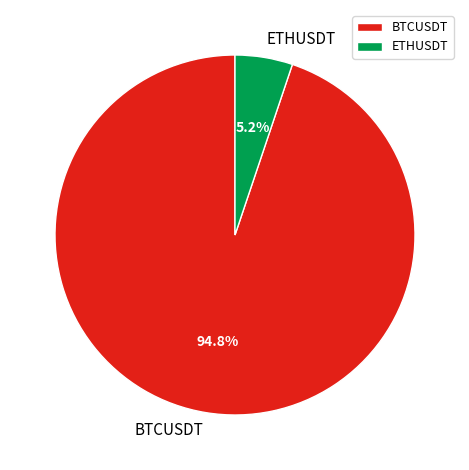

Rank the categories by value from highest to lowest.

BTCUSDT, ETHUSDT